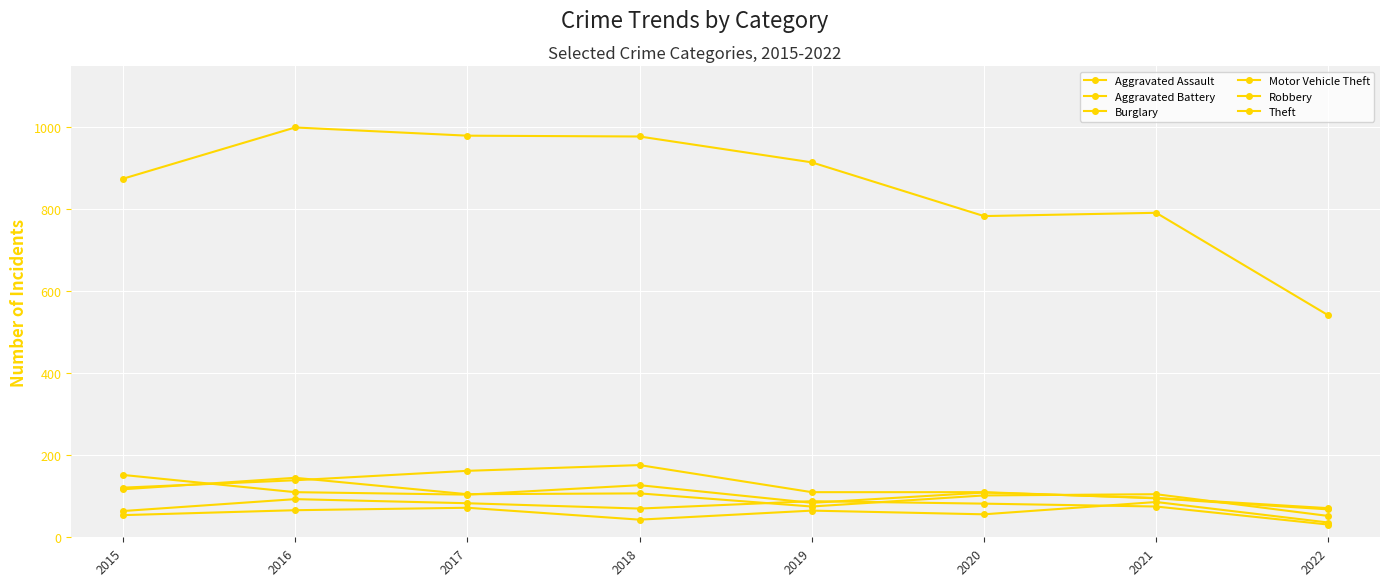

What is the spread (max minus min) of values at 2020?

727